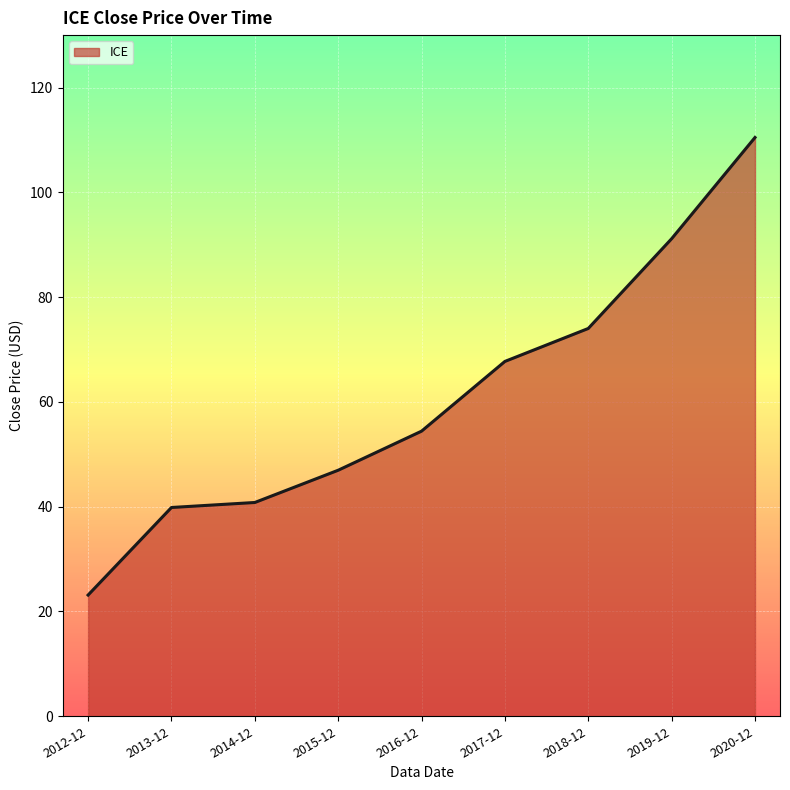

What is the difference between the maximum and minimum values?

87.3